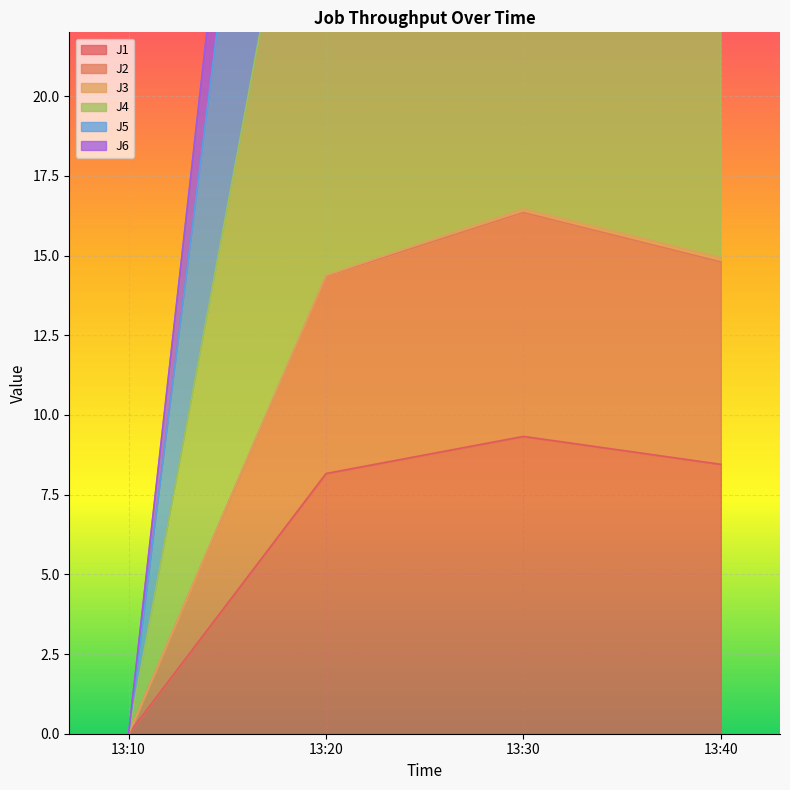

Which category has the lowest value in the J1 series?

13:10